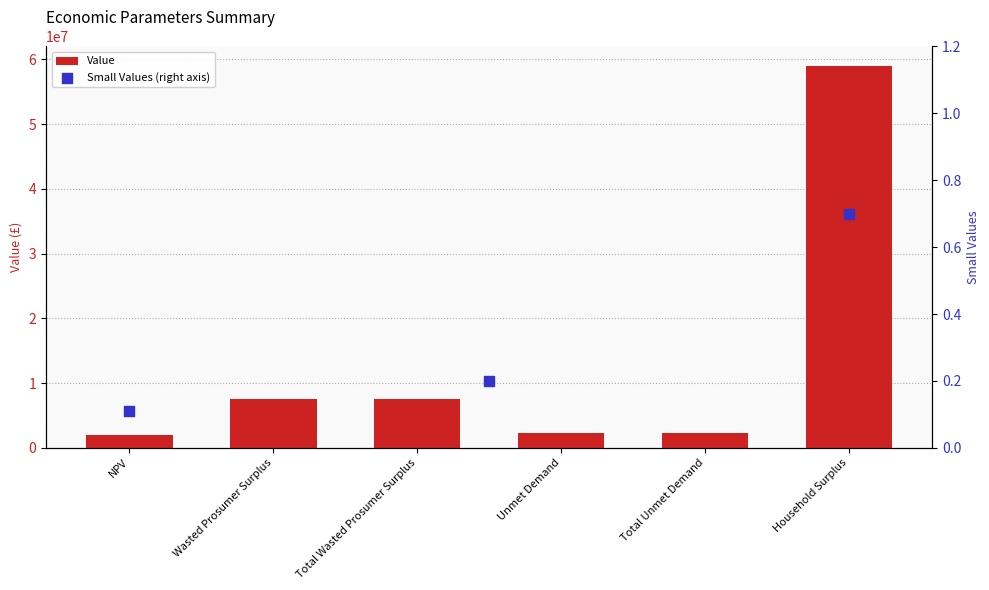

What is the change in value from Wasted Prosumer Surplus to Household Surplus?

+51548855.6